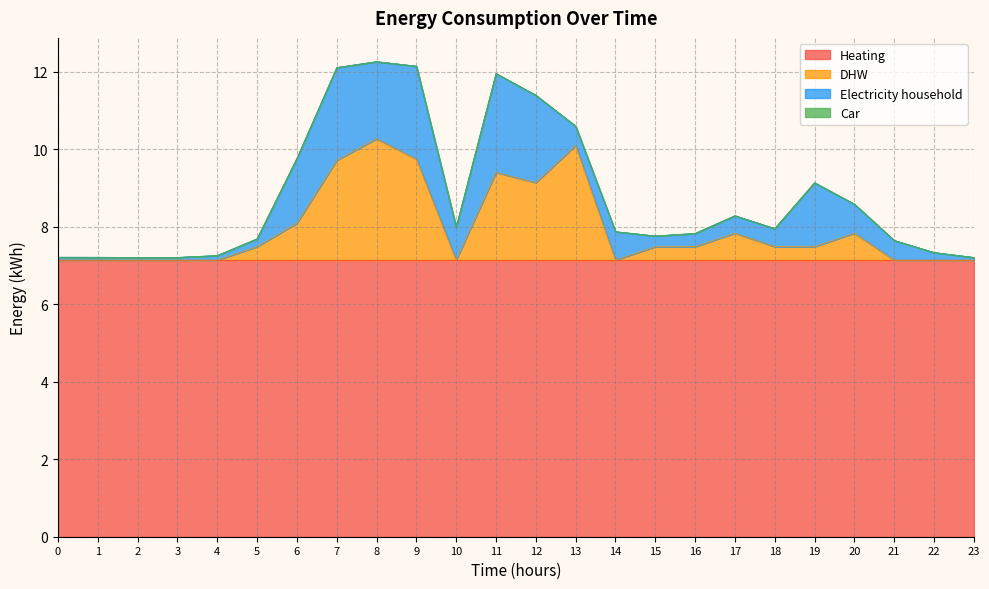

Which series changed the most between 5 and 11?

Electricity household